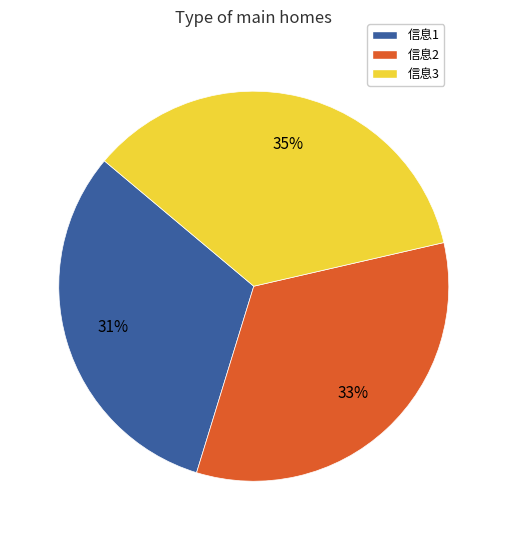

To the nearest percent, what portion does 信息2 represent?

33%